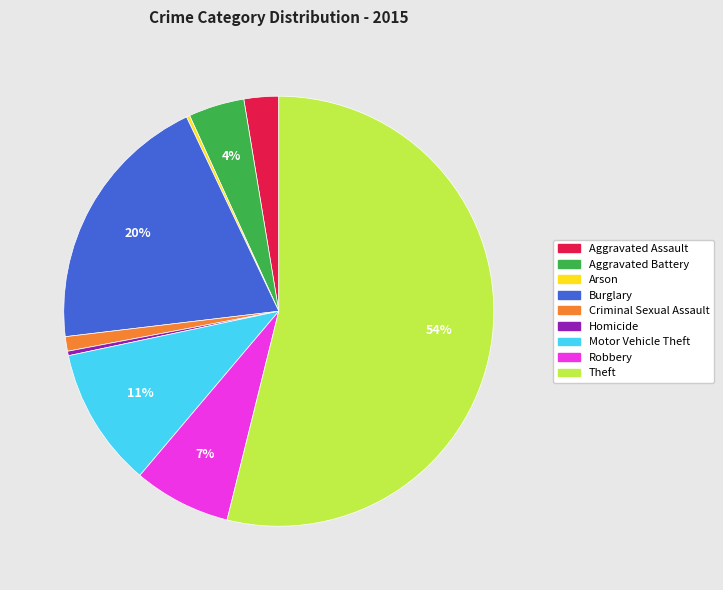

To the nearest percent, what percentage of the pie is Theft?

54%